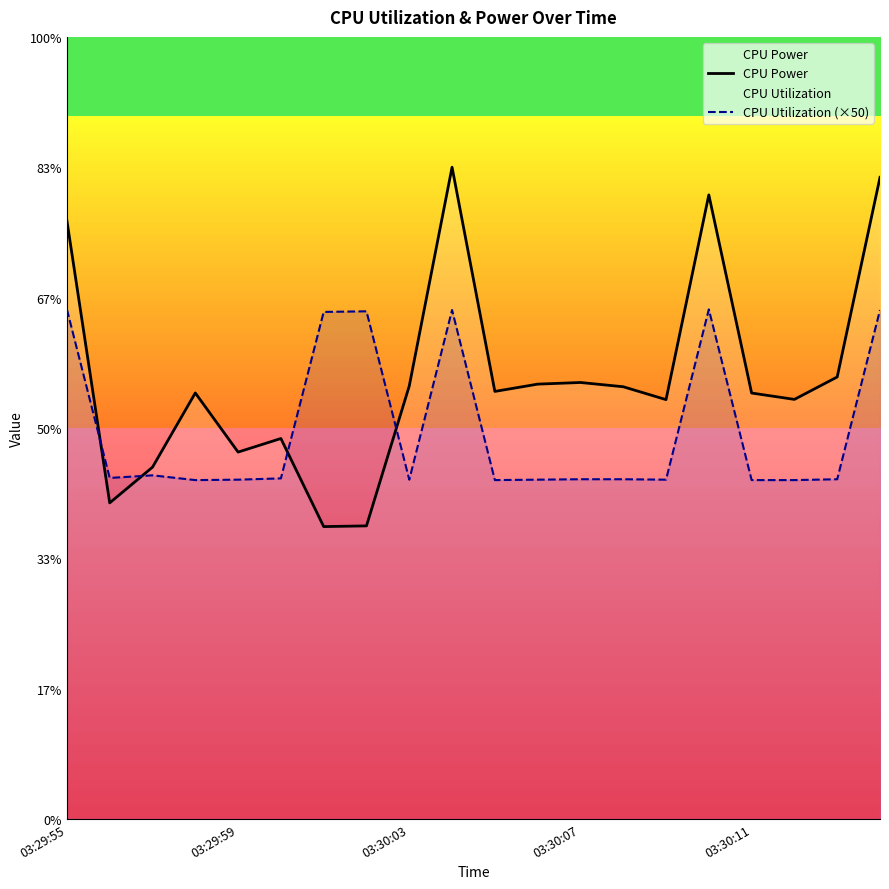

How many CPU Utilization (×50) values are between 0 and 1?

20